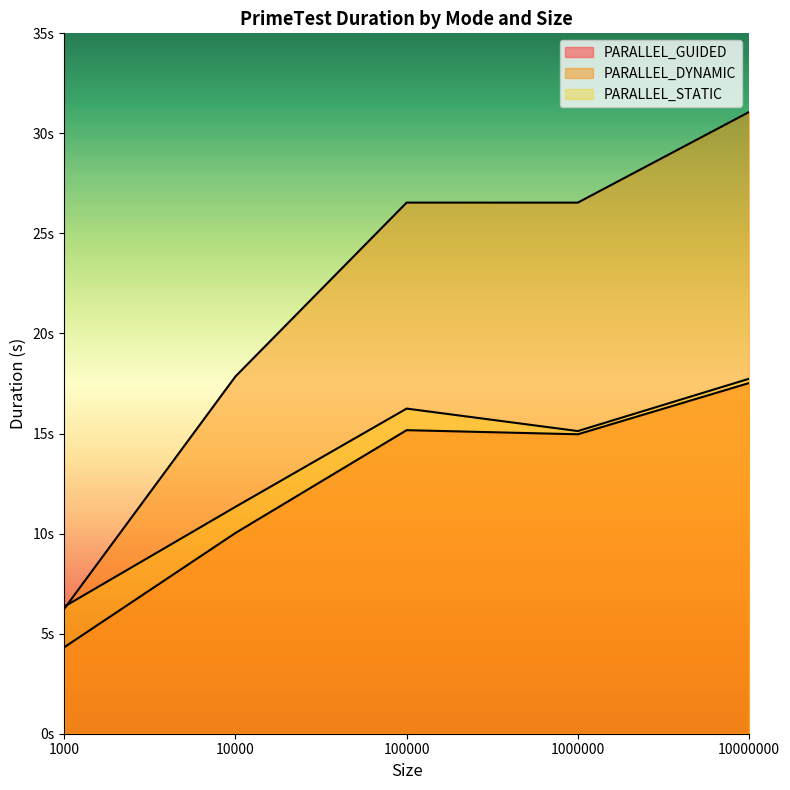

How many lines are shown in the chart?

3